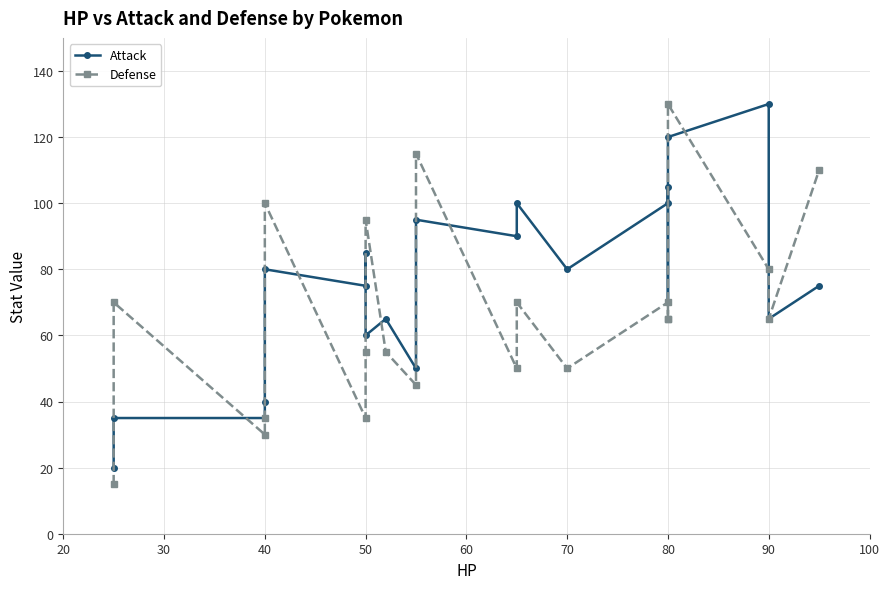

Between 80 and 30, which is larger?

80